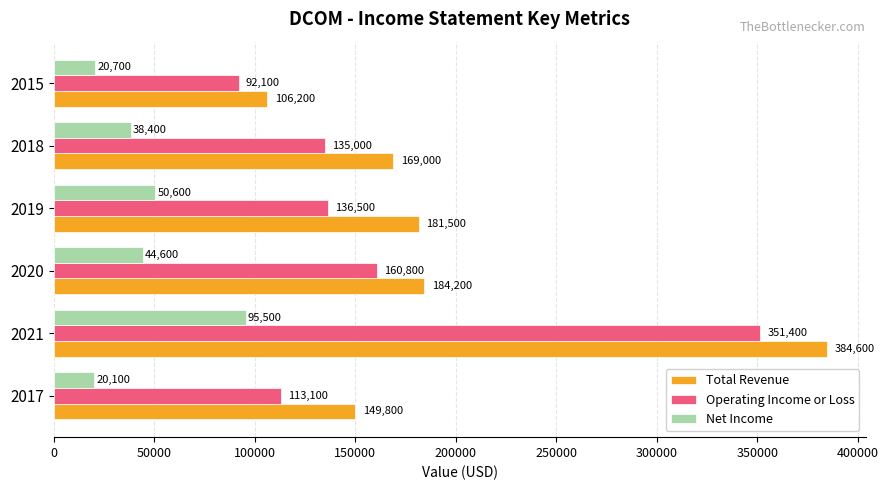

The Total Revenue series shows 184200 at 2020. True or false?

True